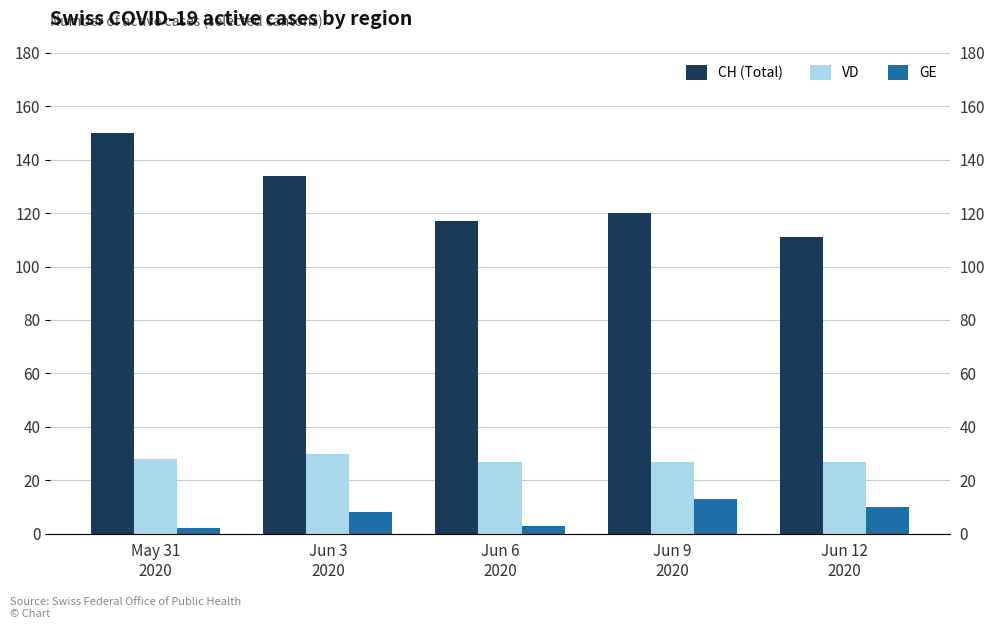

What is the sum of all CH (Total) values?

632